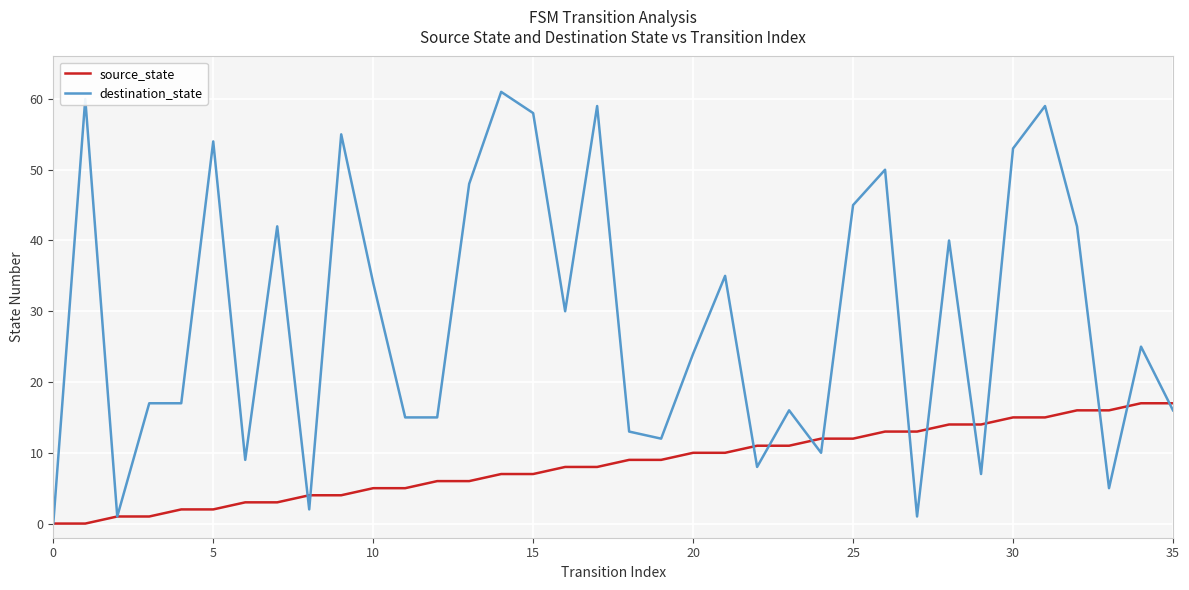

Which series has the largest range (max minus min)?

destination_state